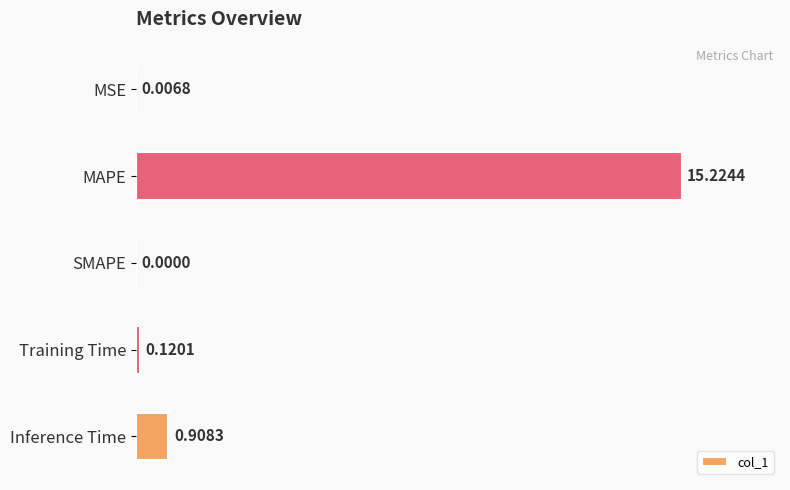

Between Training Time and MSE, which is larger?

Training Time